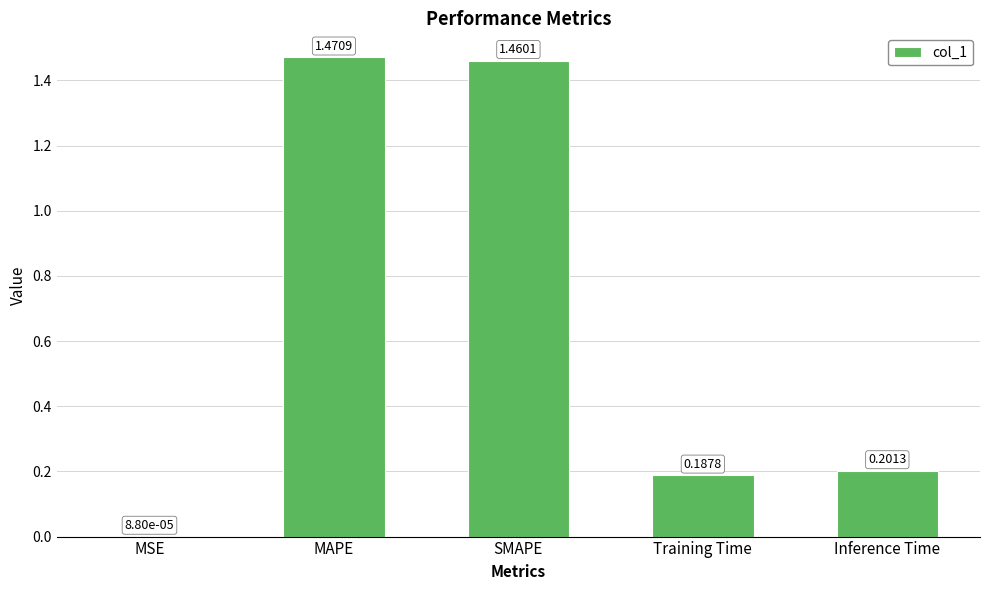

What is the average value?

0.7